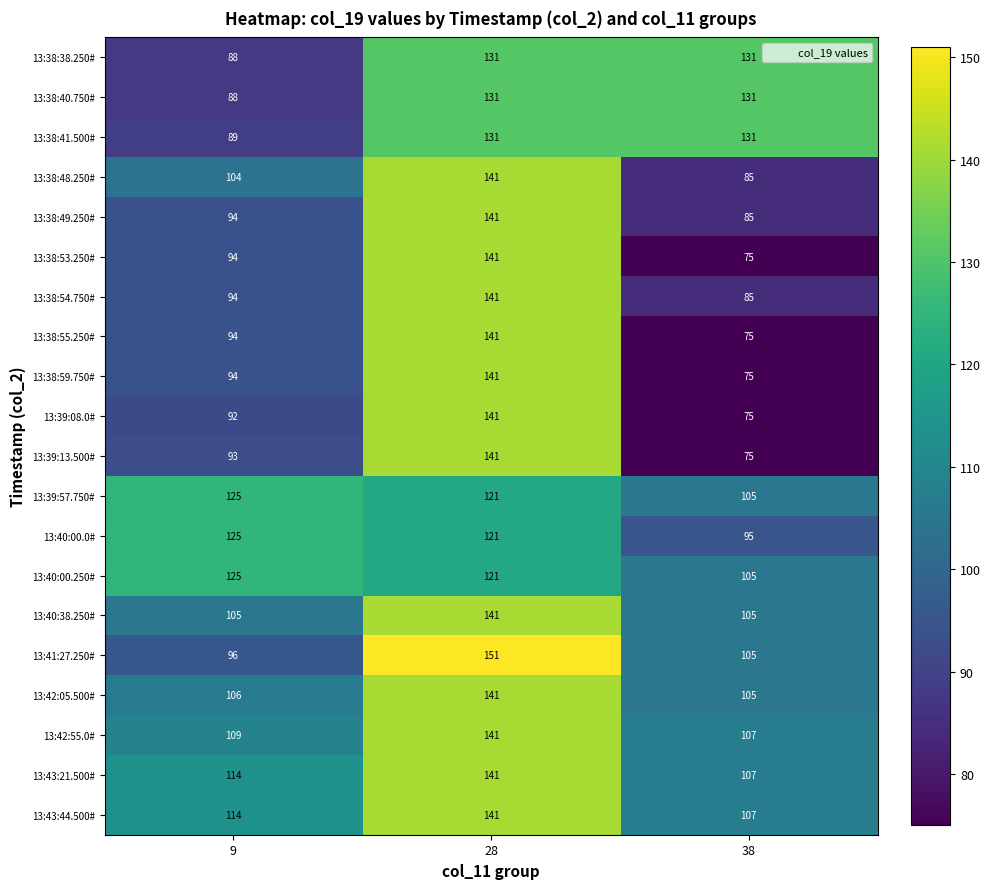

What is the total value across all series at 9?

2043